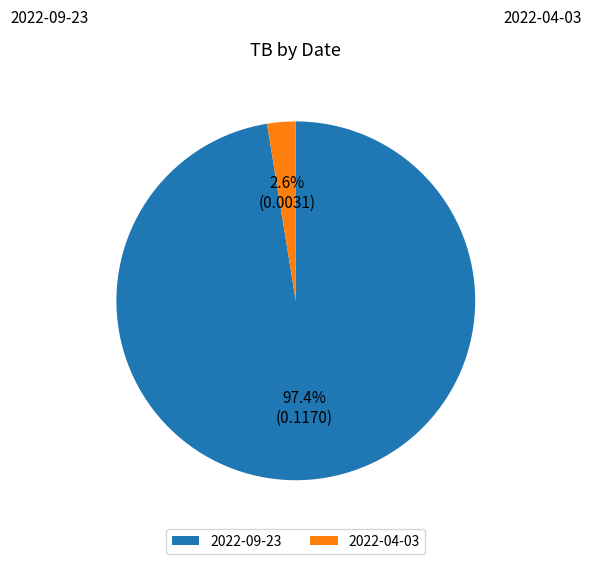

Which has a higher value, 2022-04-03 or 2022-09-23?

2022-09-23